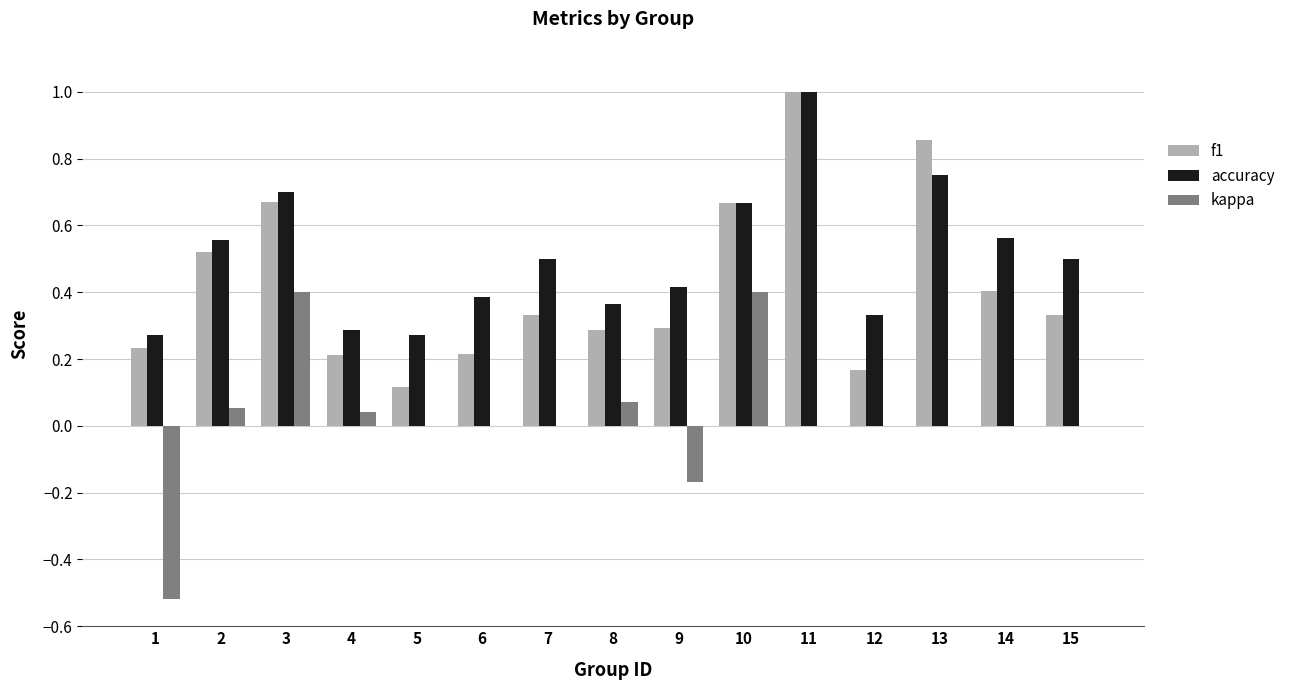

Is it true that f1 equals 0.3 at 14?

False